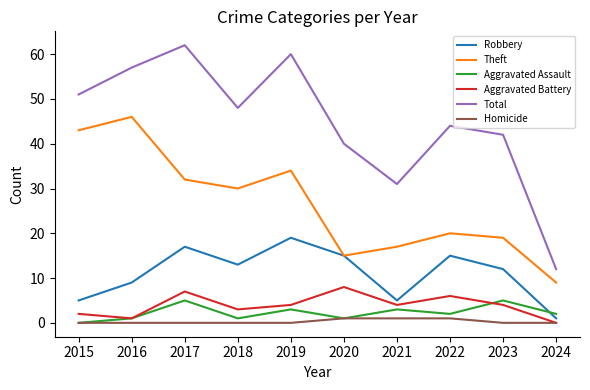

True or false: Total has a value of 40 at 2020.

True